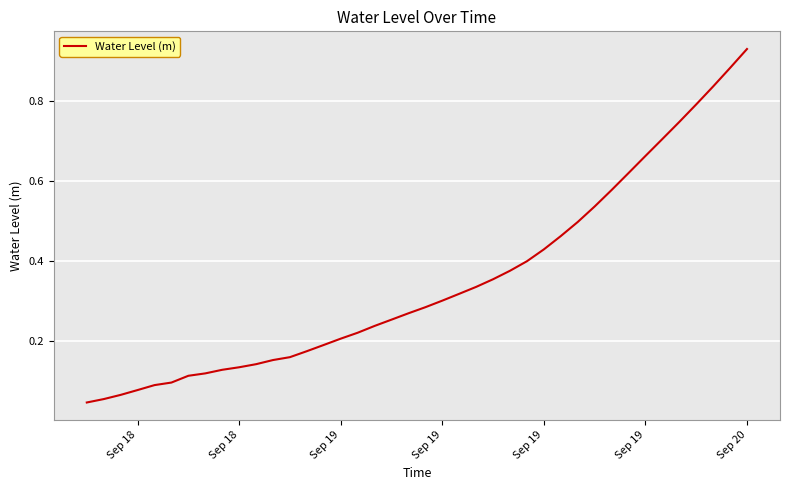

Reading left to right, what are all the values shown in this chart?

0.0	0.1	0.1	0.1	0.1	0.1	0.1	0.1	0.1	0.1	0.1	0.2	0.2	0.2	0.2	0.2	0.2	0.2	0.3	0.3	0.3	0.3	0.3	0.3	0.4	0.4	0.4	0.4	0.5	0.5	0.5	0.6	0.6	0.7	0.7	0.7	0.8	0.8	0.9	0.9